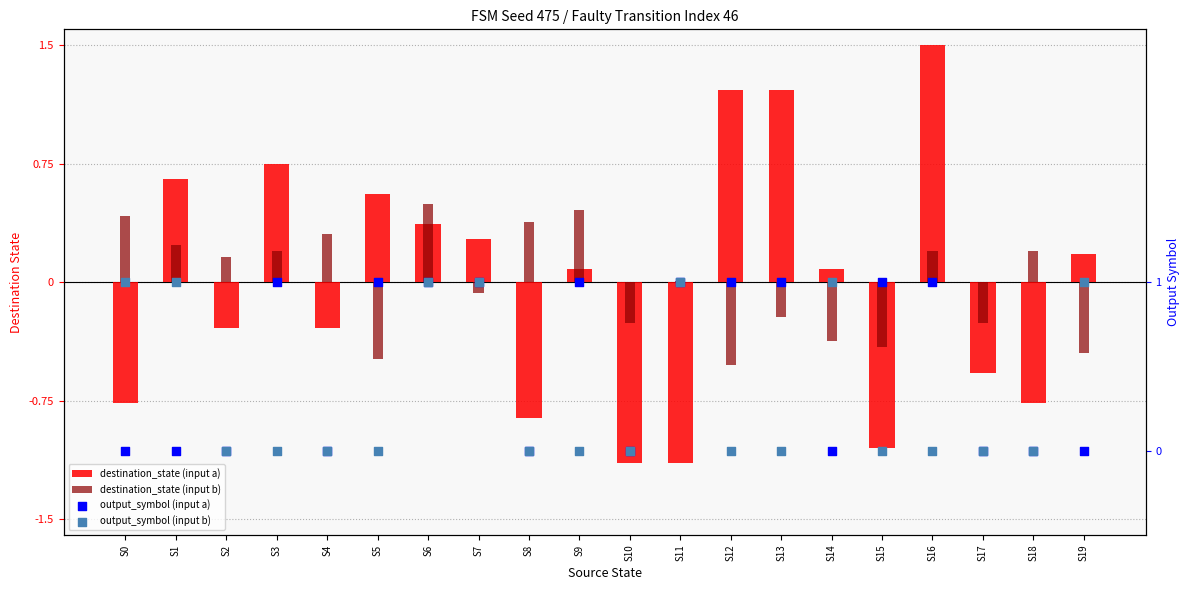

Which series reaches the maximum Y coordinate?

destination_state (input a)